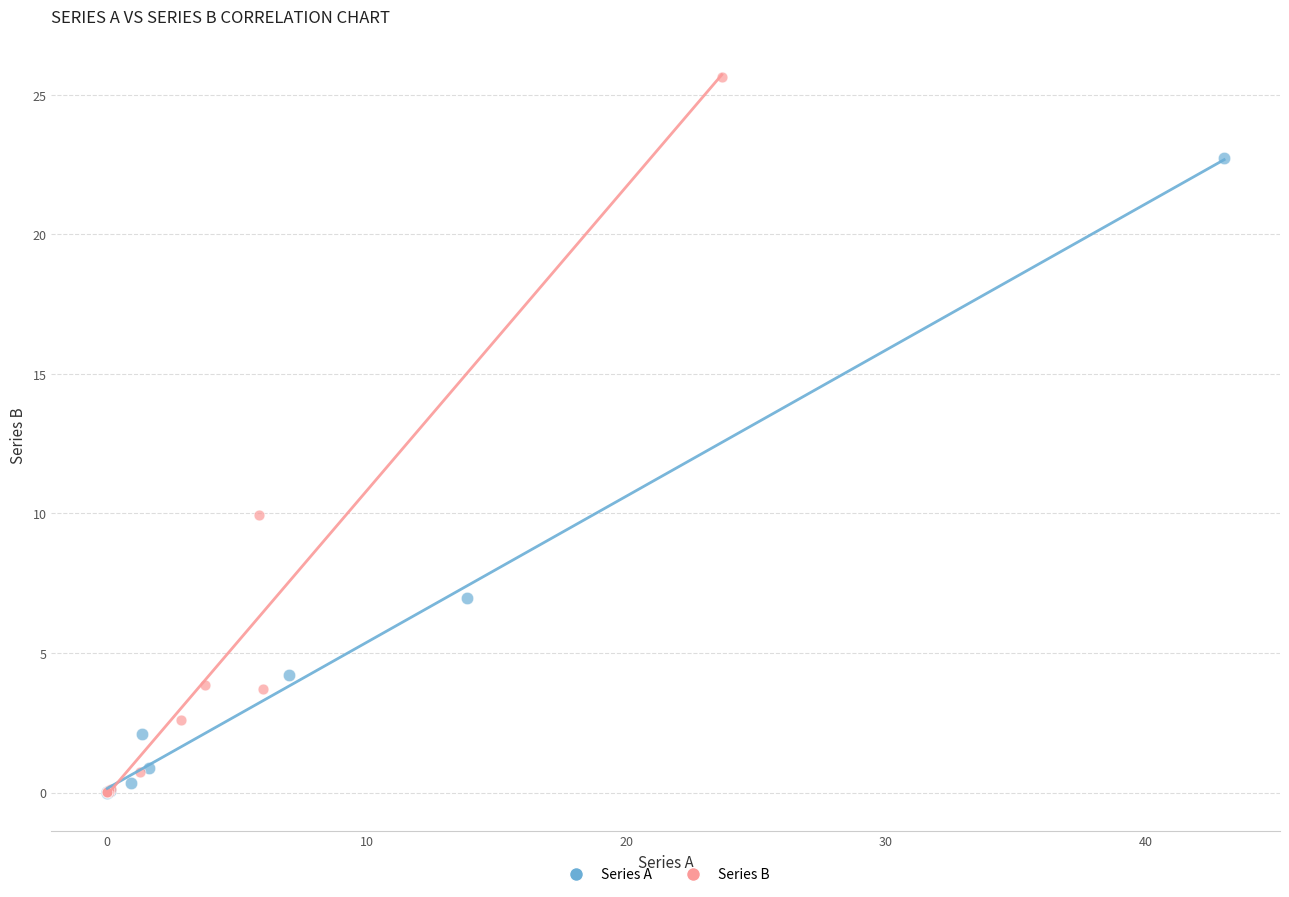

Which series has the largest Y range (max minus min)?

Series B